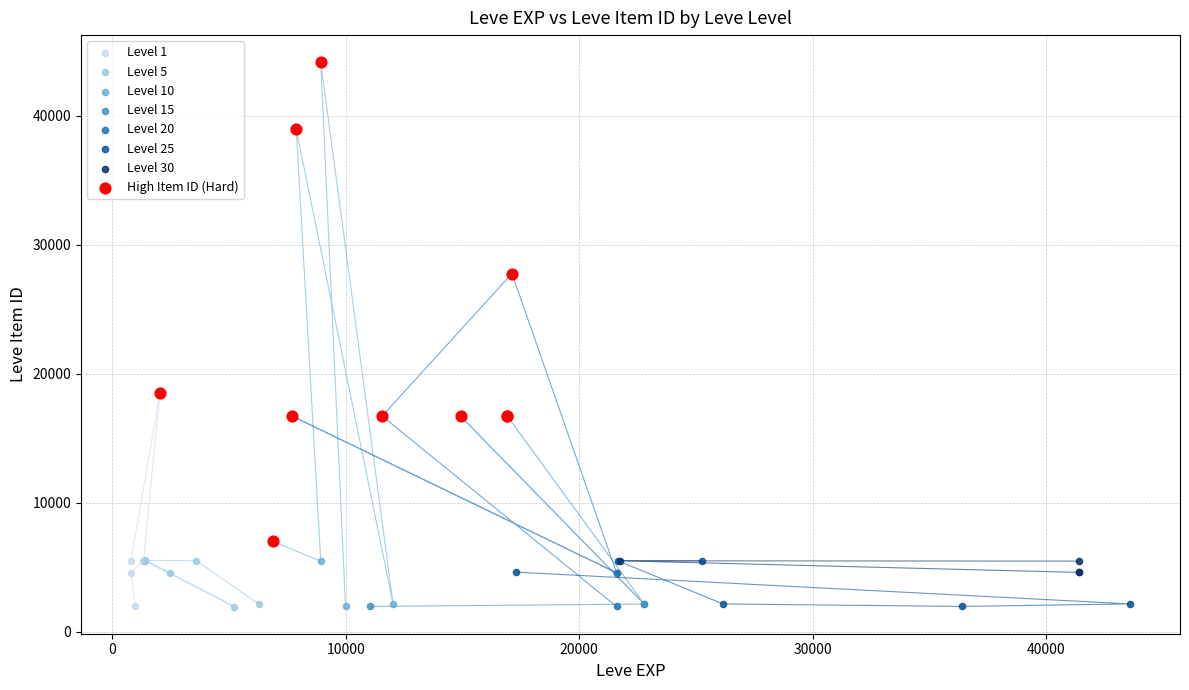

Which series has the widest spread of Y values?

Level 10